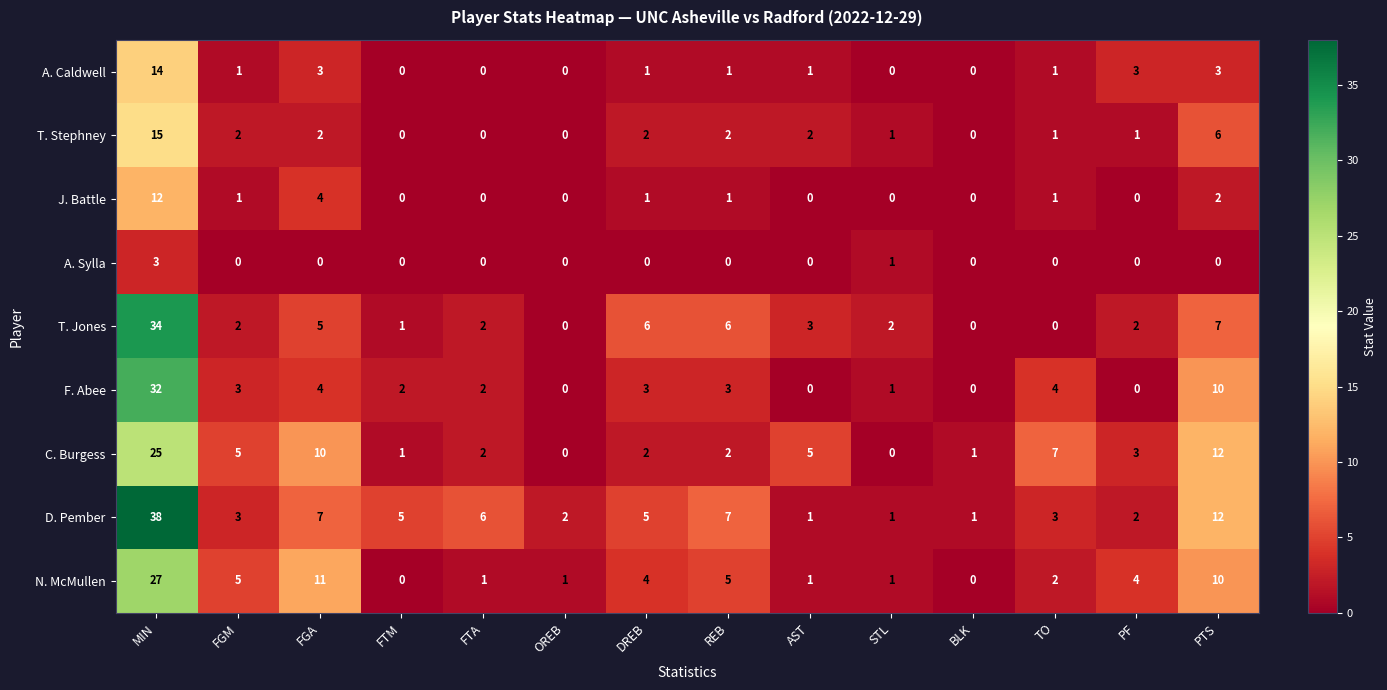

How many positive values does the T. Stephney series have?

10